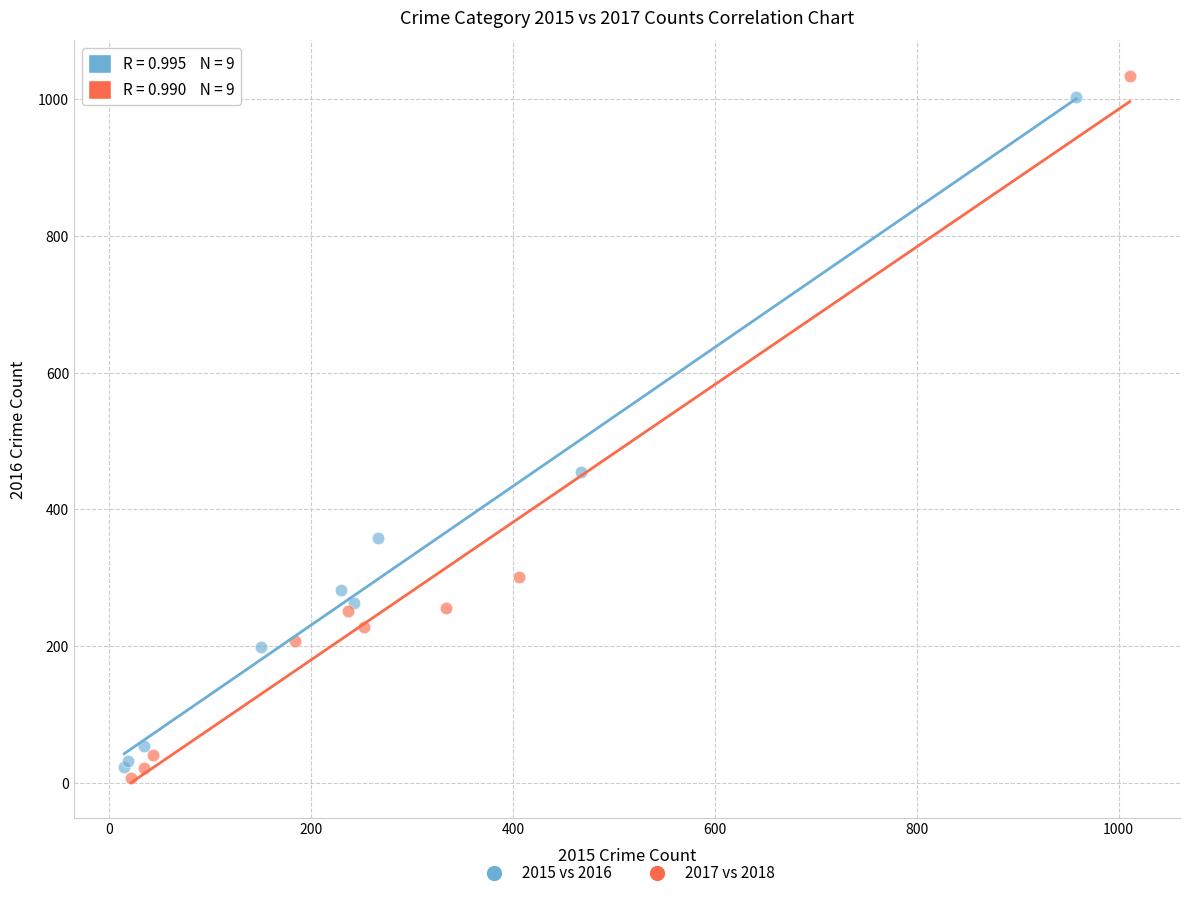

Which series contains the highest Y value?

2017 vs 2018